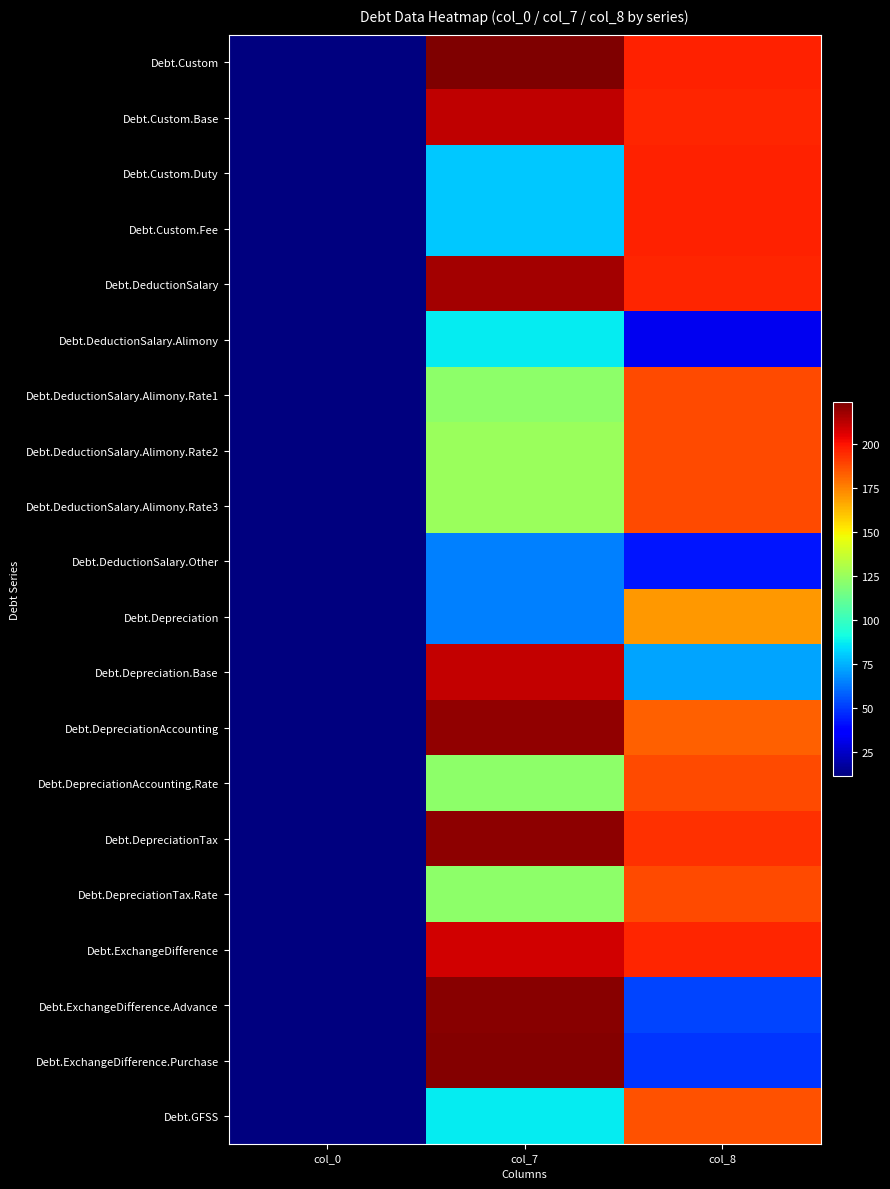

Between col_7 and col_8, which series saw the biggest shift?

Debt.ExchangeDifference.Purchase